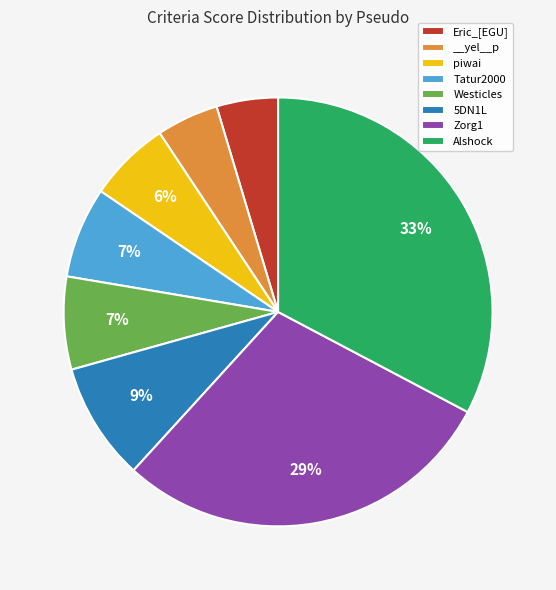

Is the sum of Alshock and 5DN1L greater than half?

No